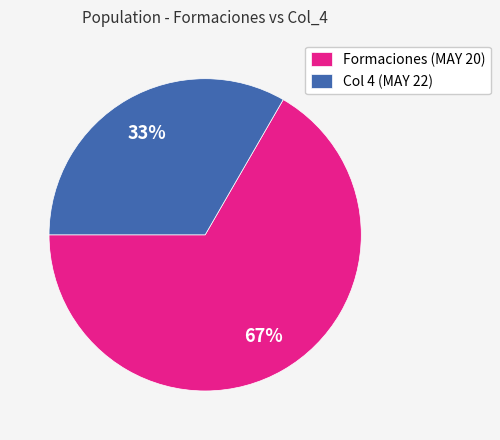

Is there a majority slice in this chart?

Yes